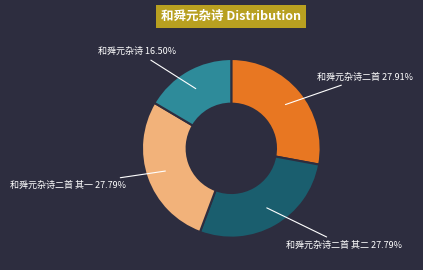

Which category has the smallest portion of the pie?

和舜元杂诗 16.50%